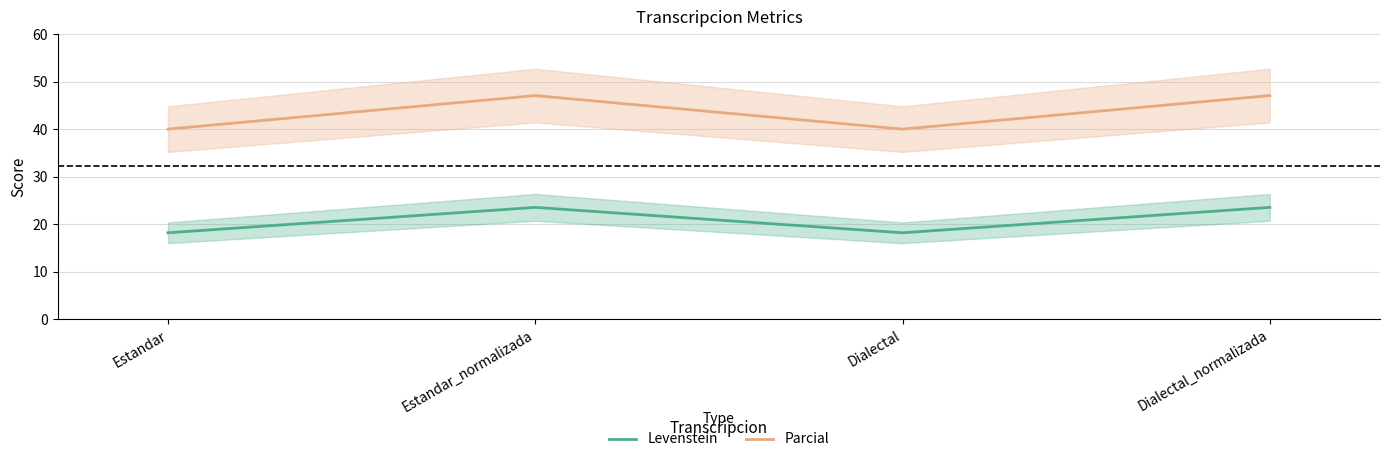

How many lines are shown in the chart?

2